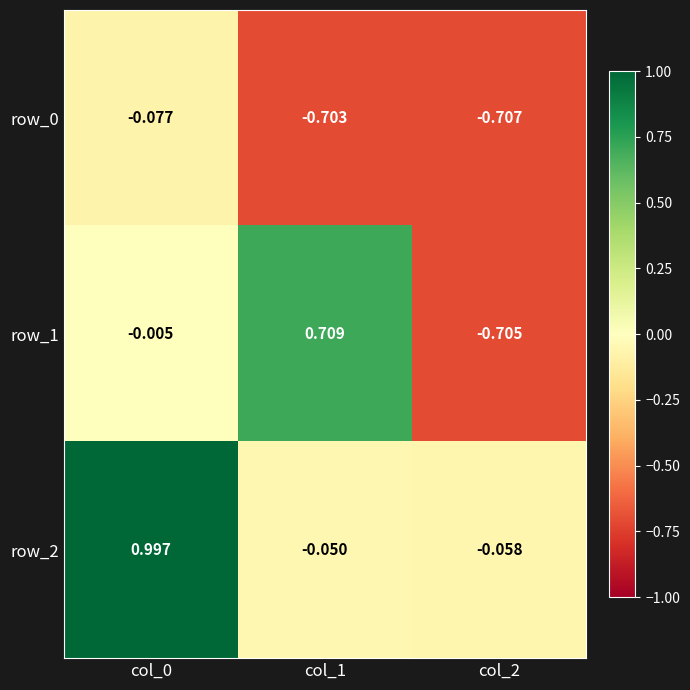

Is the value of row_1 at col_2 greater than the value of row_0 at col_2?

Yes